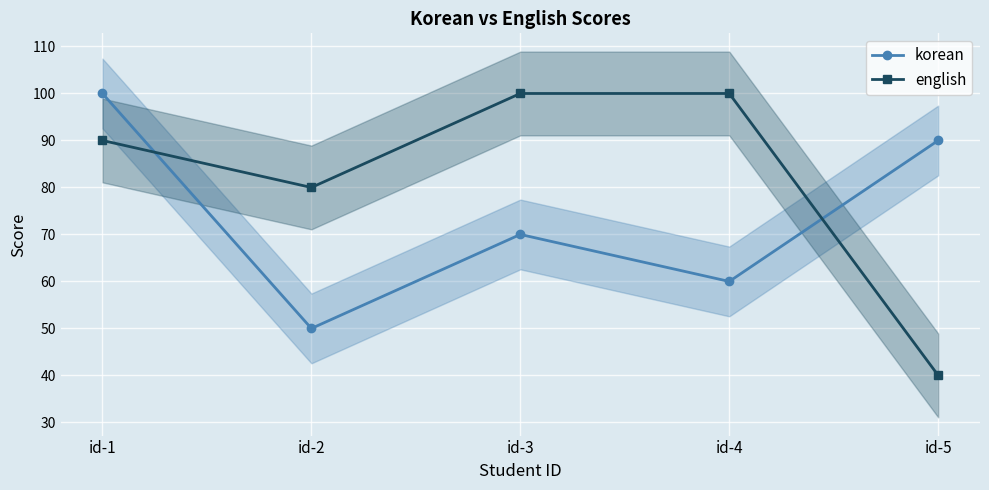

What is the minimum value for english?

40